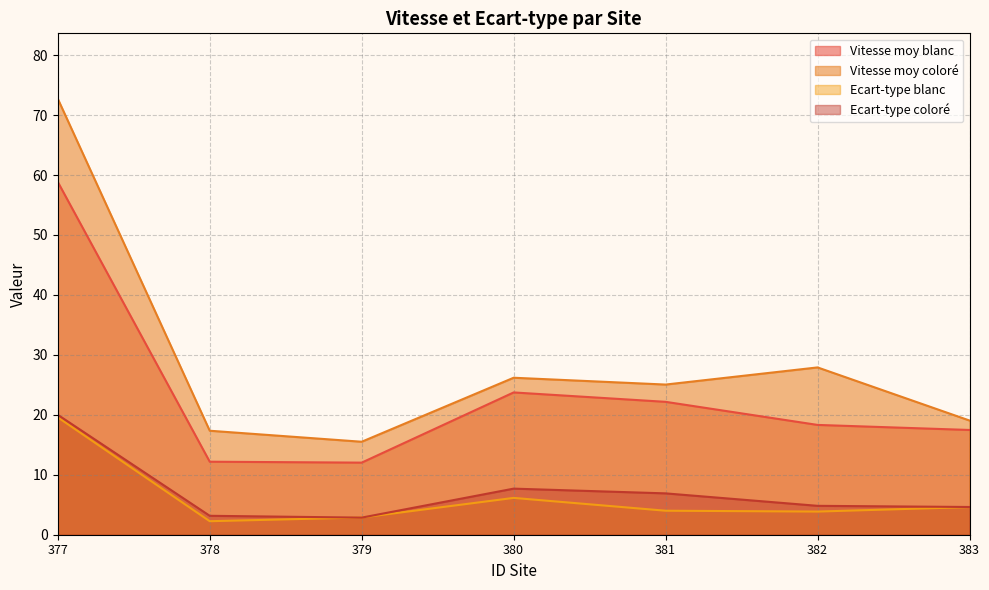

The Vitesse moy coloré series shows 19.1 at 383. True or false?

True